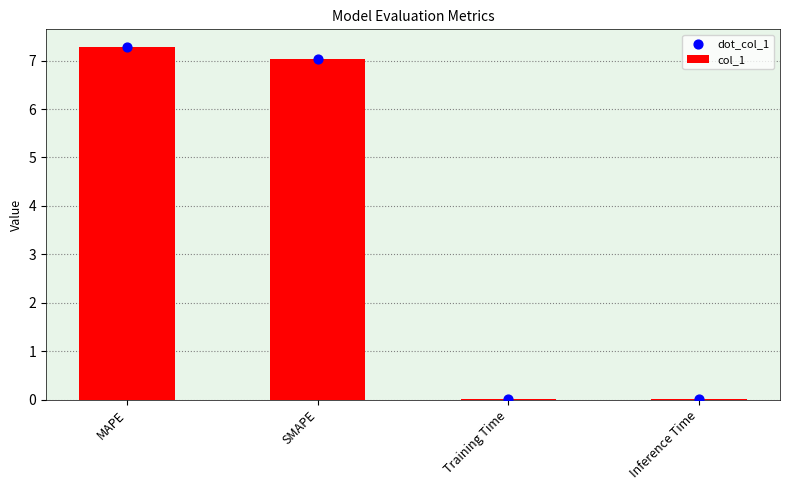

At how many categories does at least one series exceed 1?

2